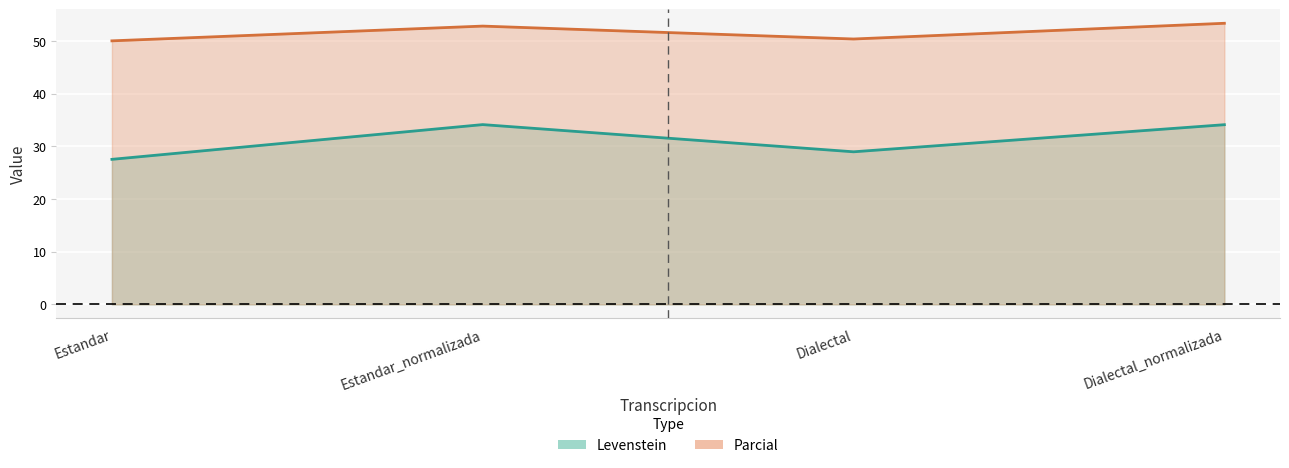

What is the difference between the maximum and minimum values in the Parcial series?

3.3